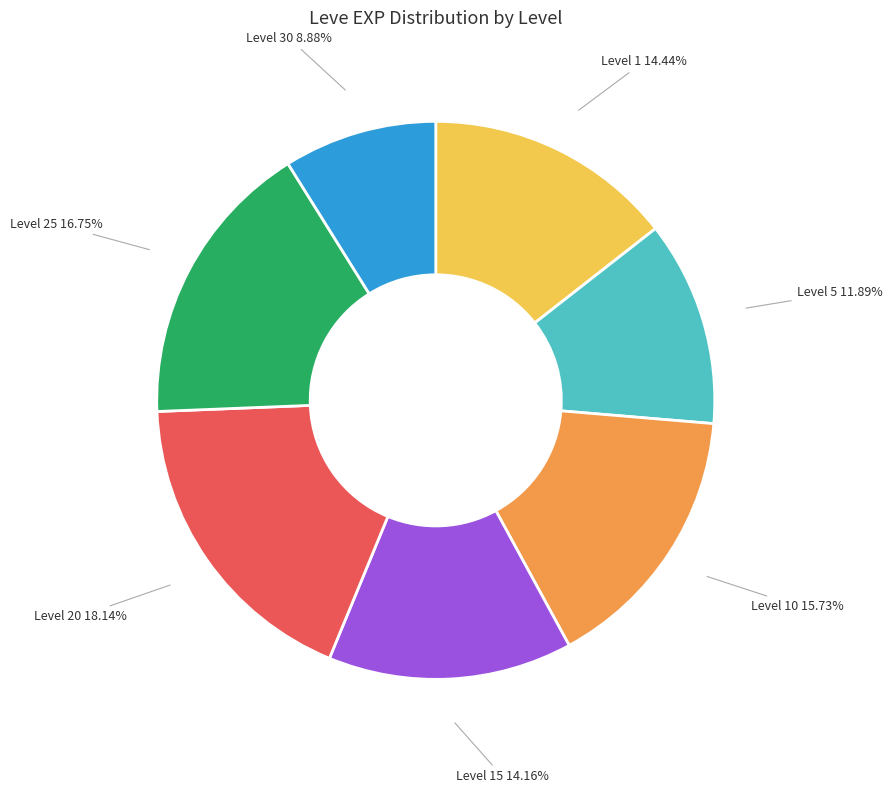

Is there a majority slice in this chart?

No